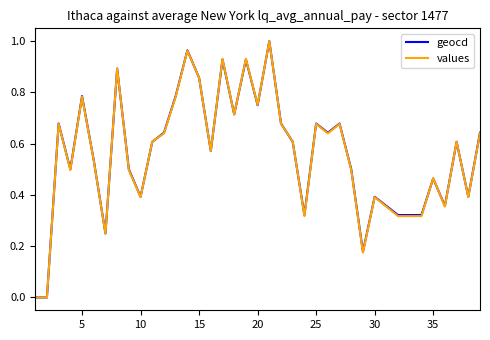

What are all the series names shown in the legend?

geocd, values